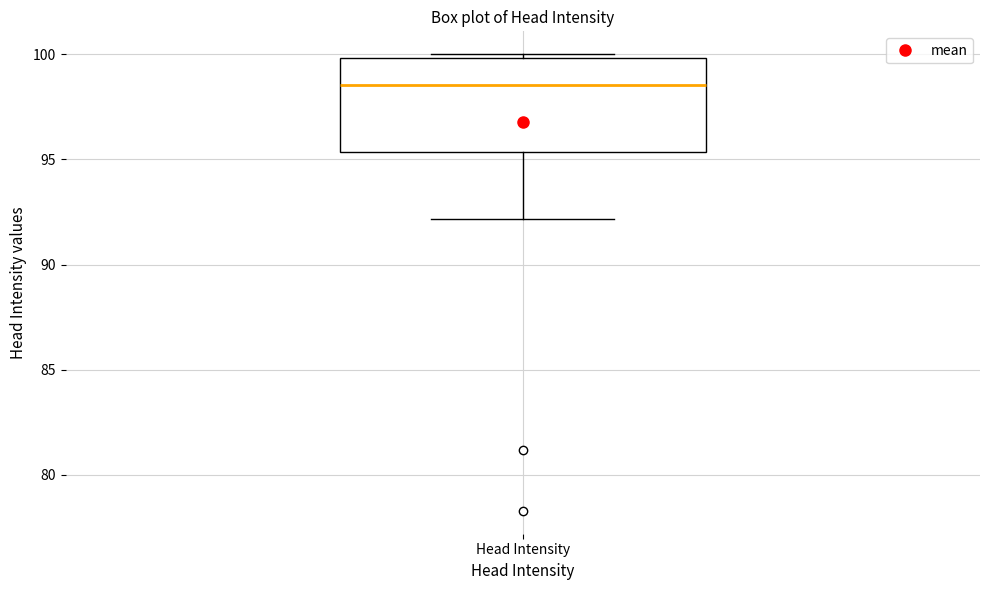

Where is the lower edge of the box for Head Intensity on the y-axis? The values are not printed on the chart, so give them approximately, as read against the axis.

95.5